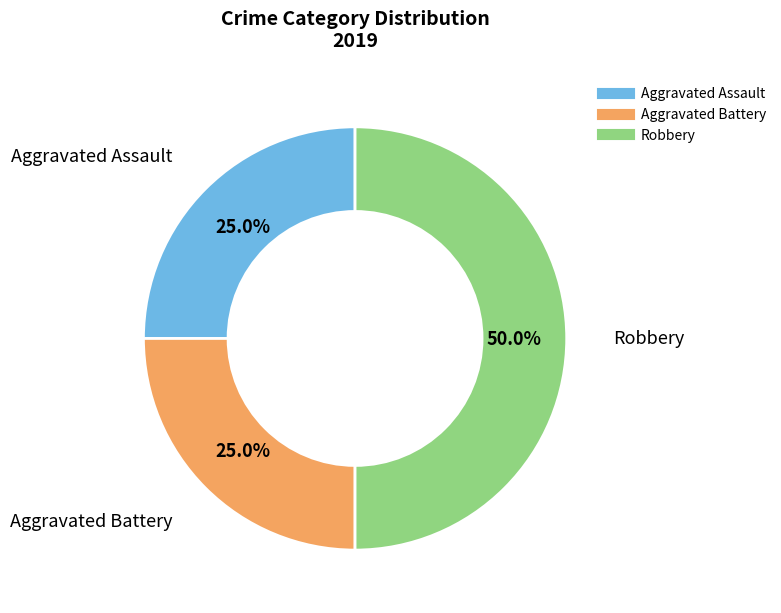

Which slice is the largest?

Robbery